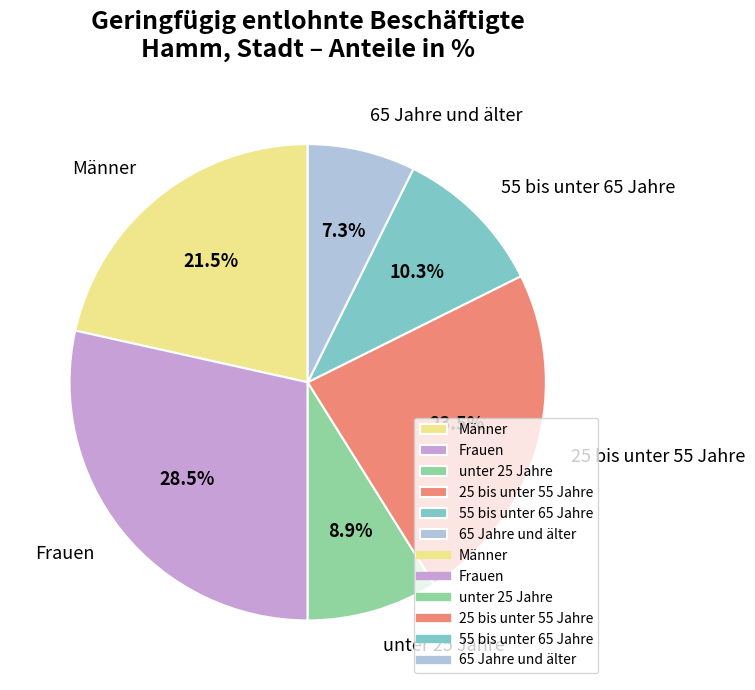

How many segments does this pie chart have?

6